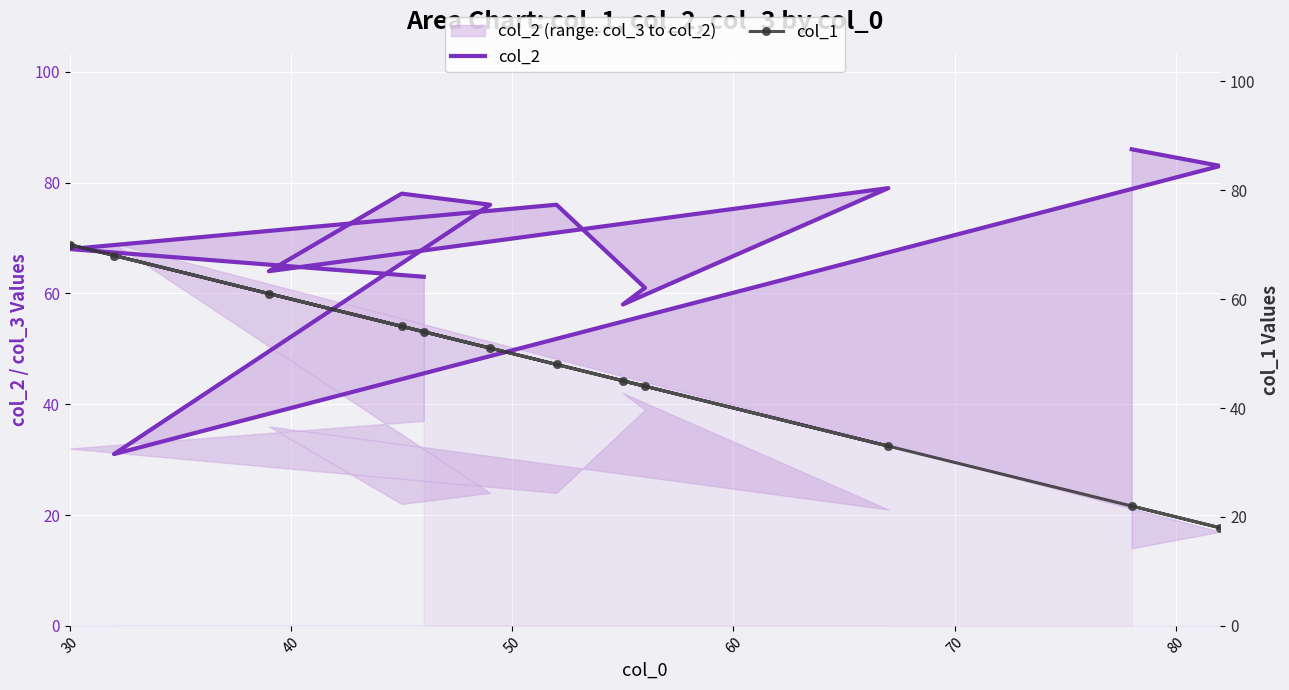

What position from the right is 80?

7